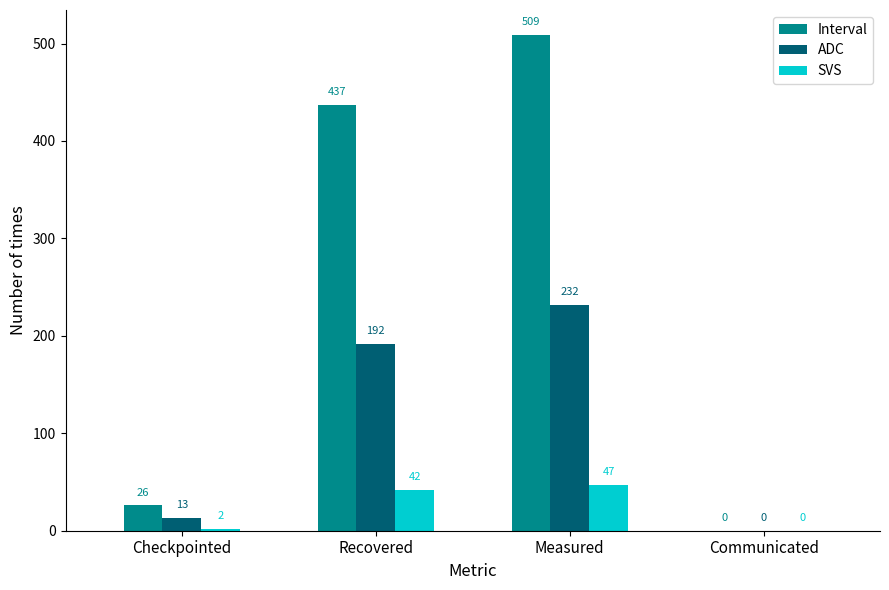

Which series changed the most between Checkpointed and Recovered?

Interval